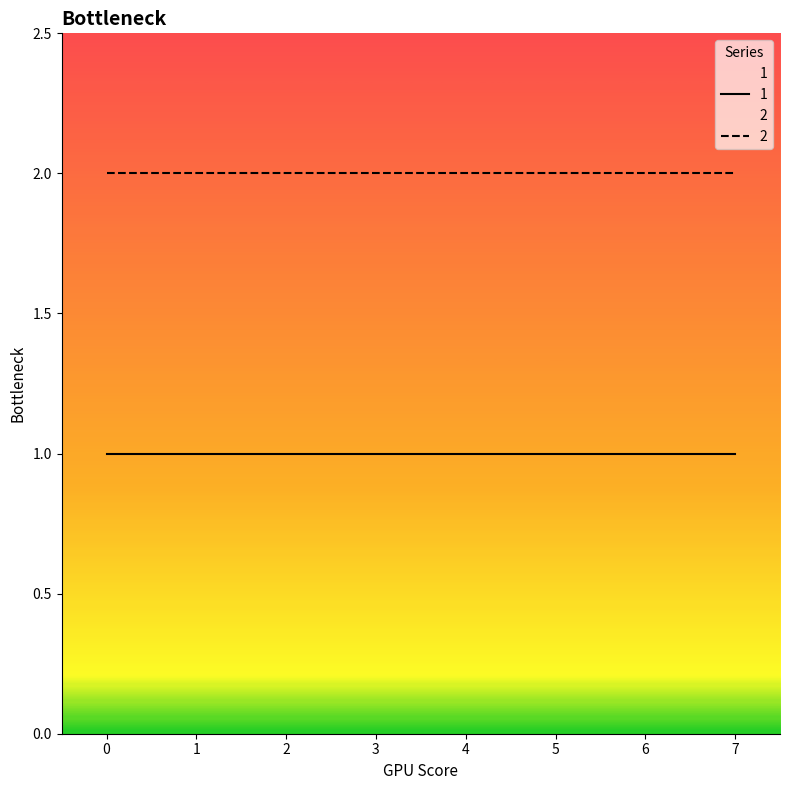

What are all the series names shown in the legend?

1, 2